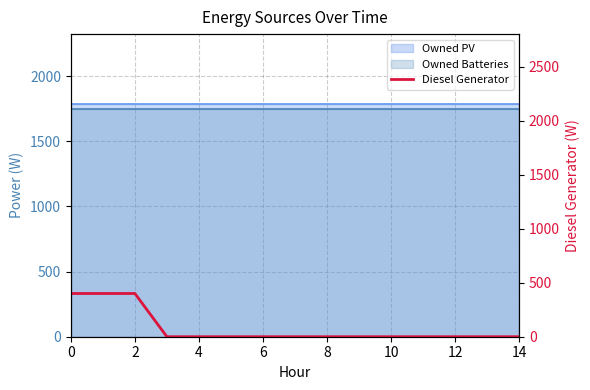

What is the difference between the second highest and minimum values?

400